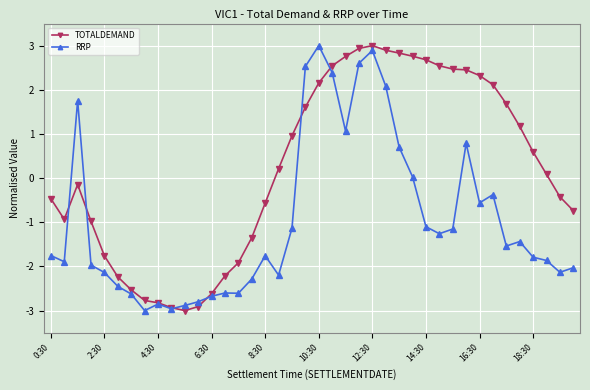

What is the greatest value displayed?

3.0